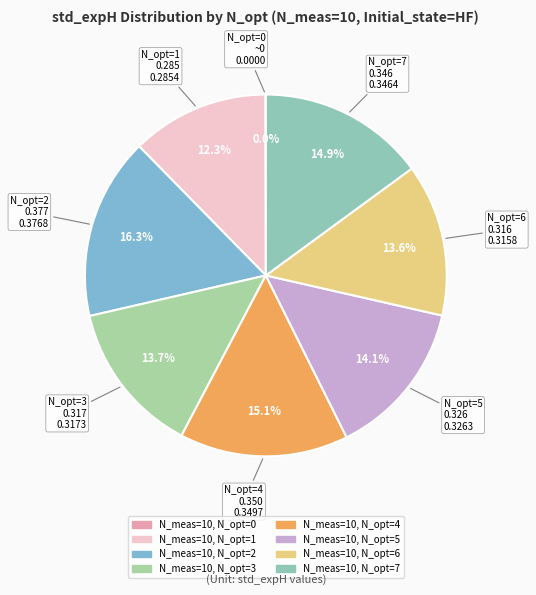

Does N_meas=10, N_opt=2 represent more than half of the total?

No